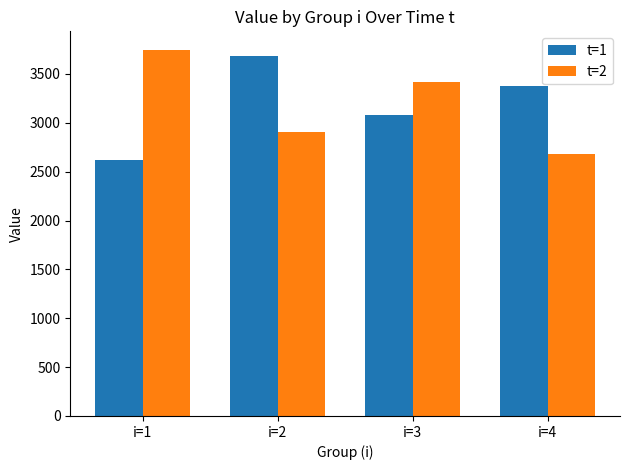

Reading left to right, what are all the values shown in this chart?

t=1: i=1=2621.6	i=2=3683.0	i=3=3078.2	i=4=3373.1
t=2: i=1=3748.2	i=2=2906.9	i=3=3419.7	i=4=2681.1